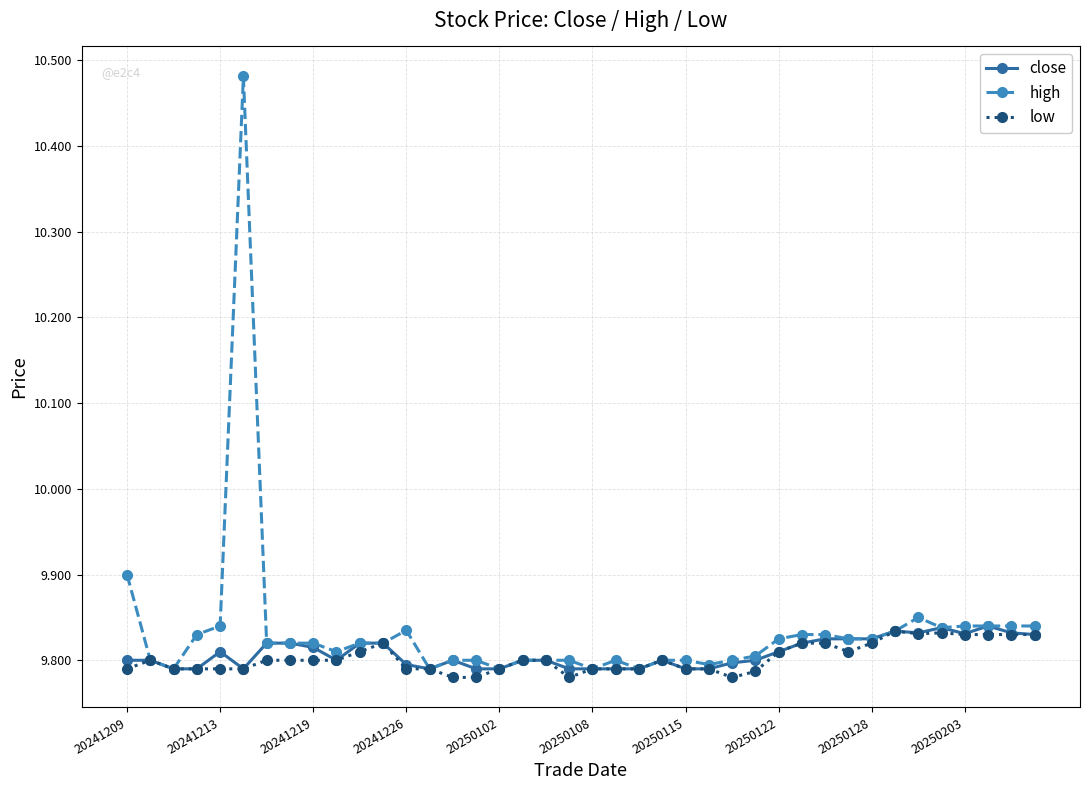

At how many categories does at least one series exceed 9?

40